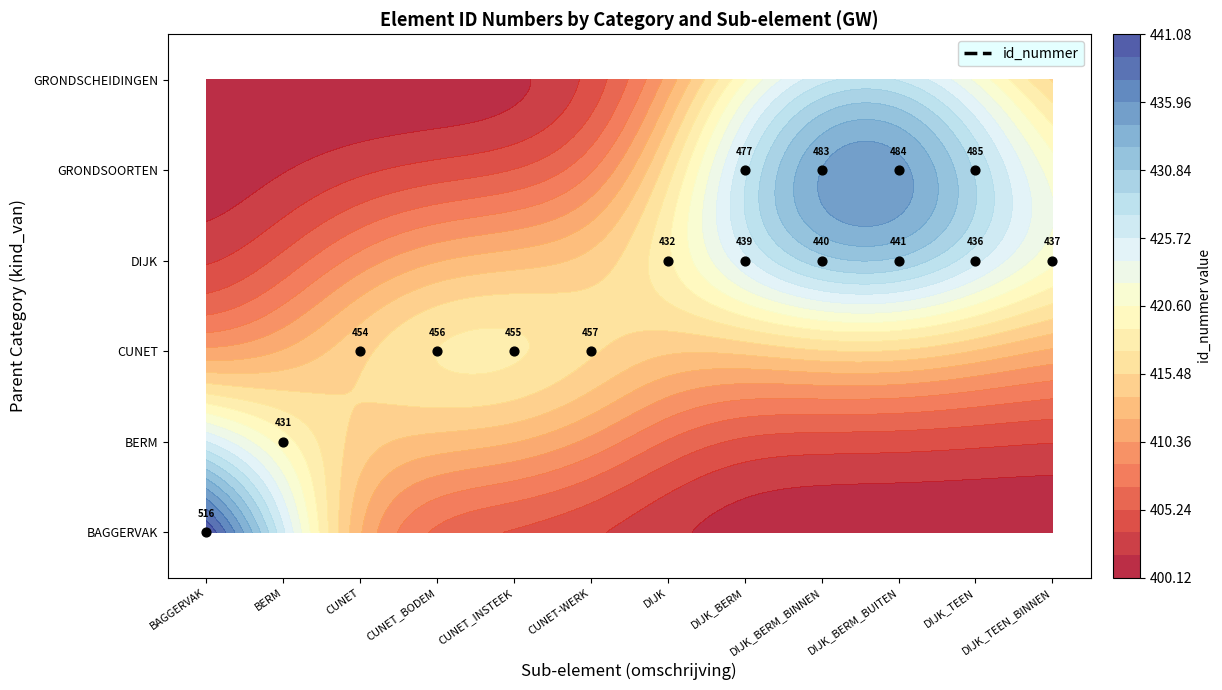

Which category has the lowest value in the GRONDSOORTEN series?

BAGGERVAK